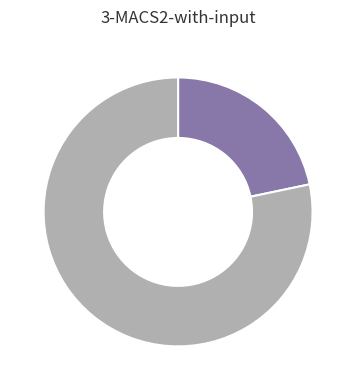

Is there a majority slice in this chart?

Yes